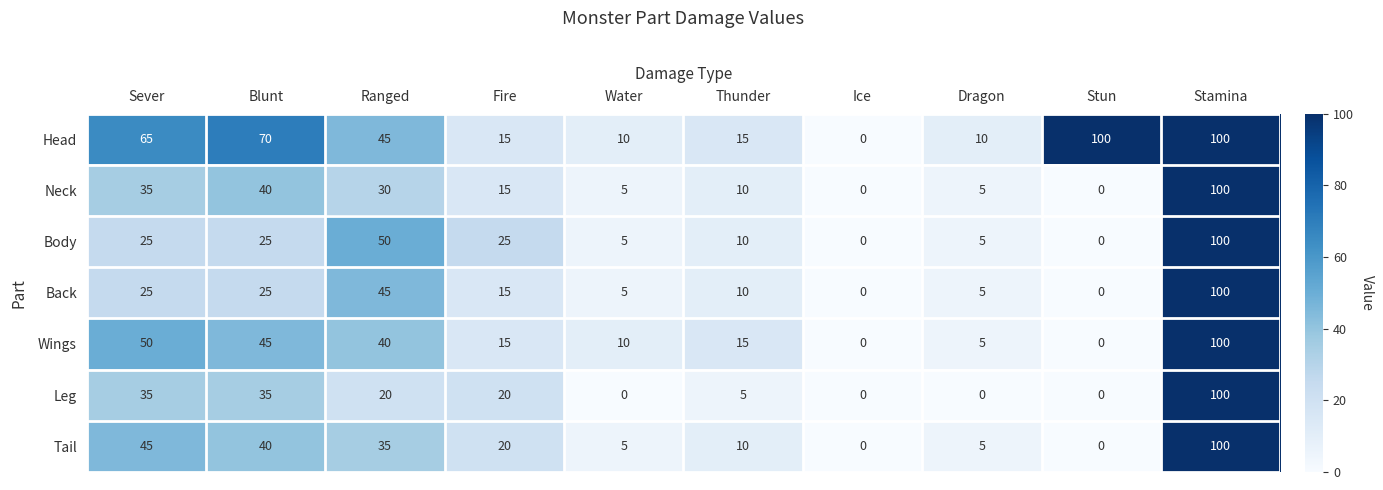

How many data points does each series have?

10